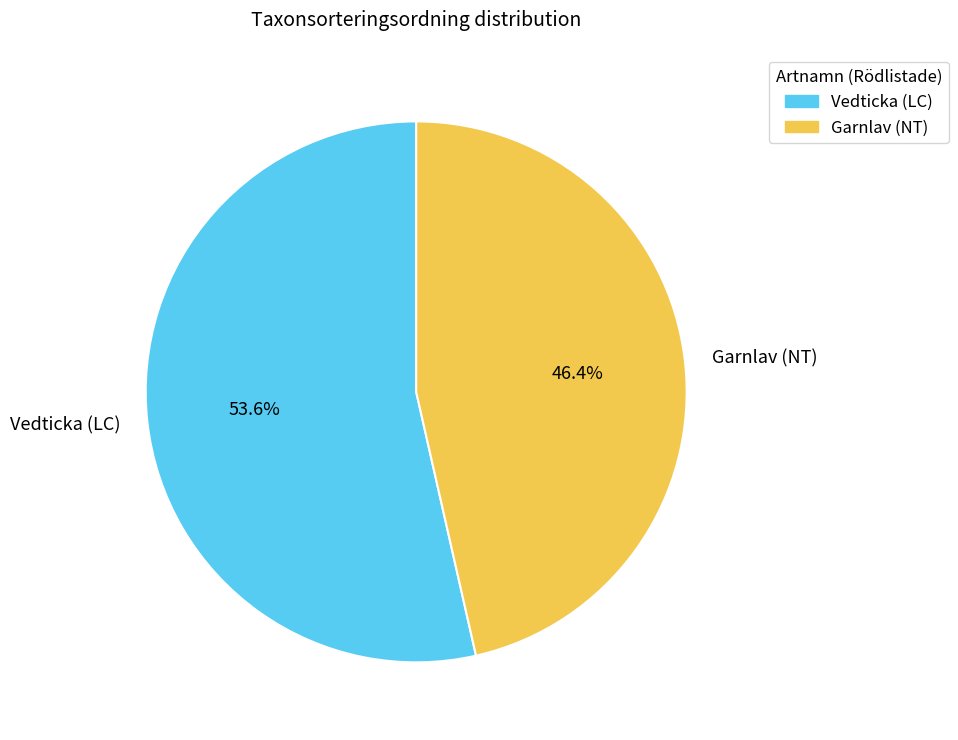

Is it true that Vedticka (LC) is 54% of the pie?

True